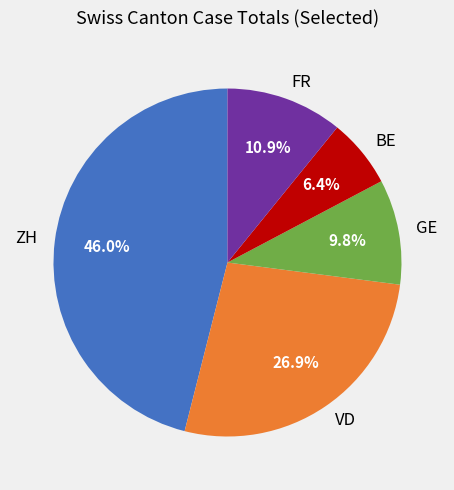

Does any single category account for the majority?

No